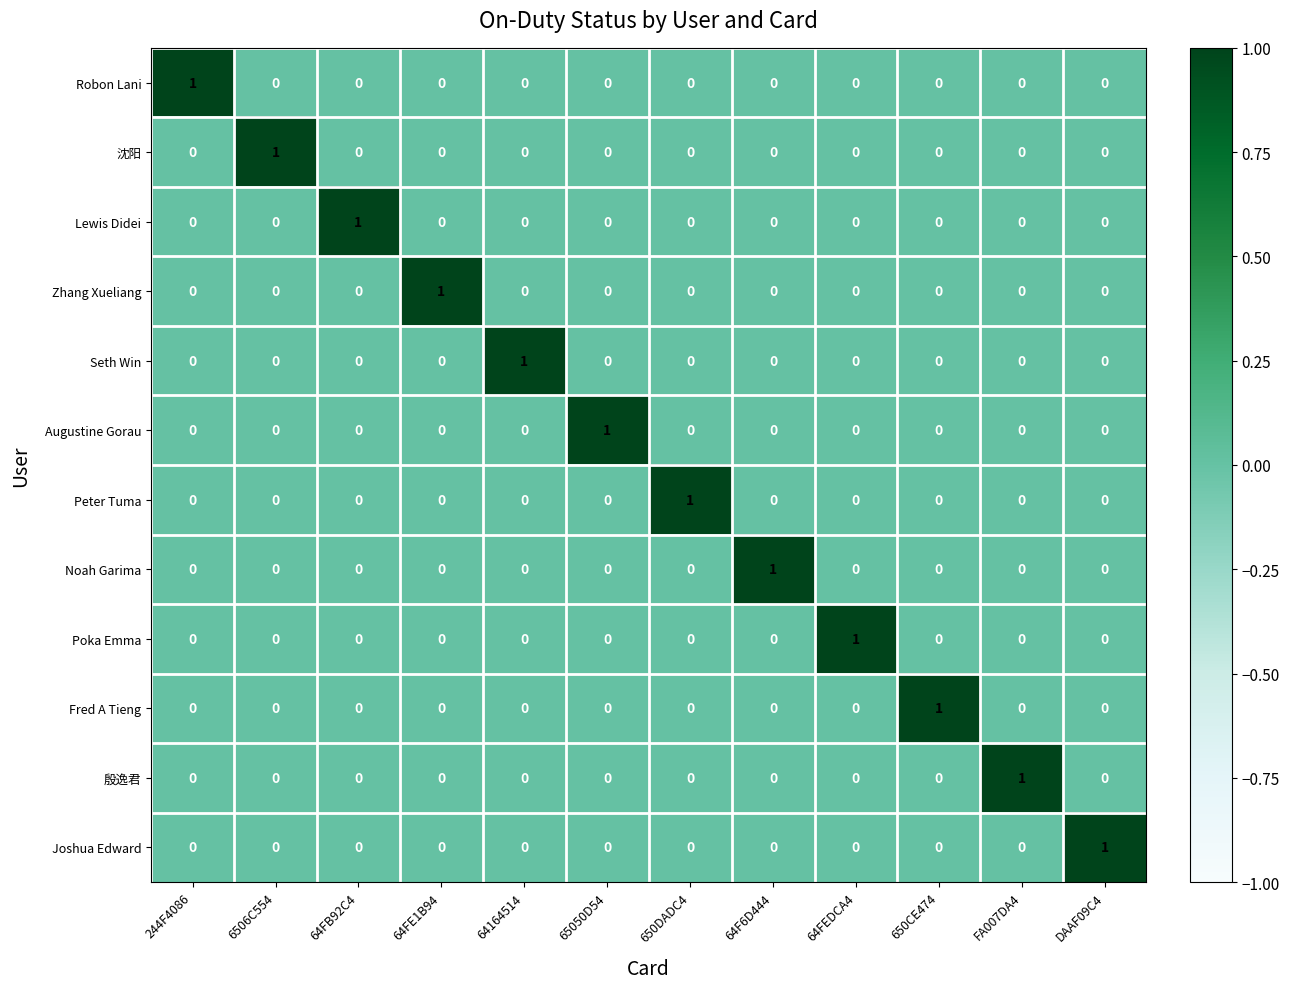

At how many categories does at least one series exceed 0?

12